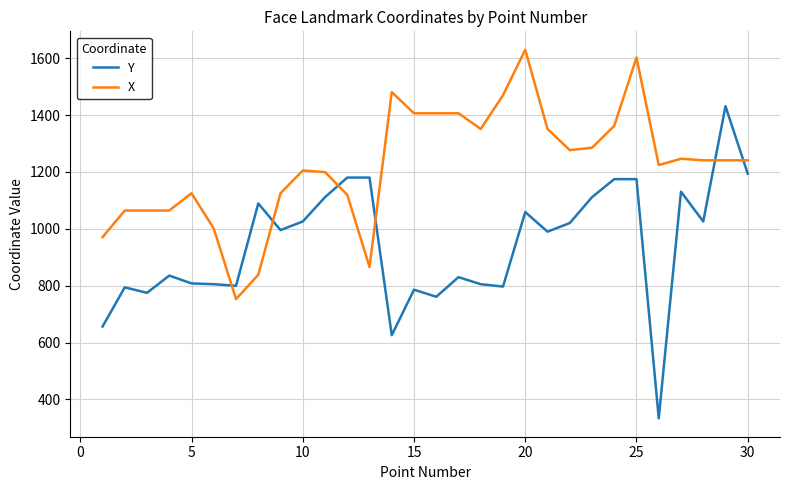

What is the smallest value displayed?

333.7